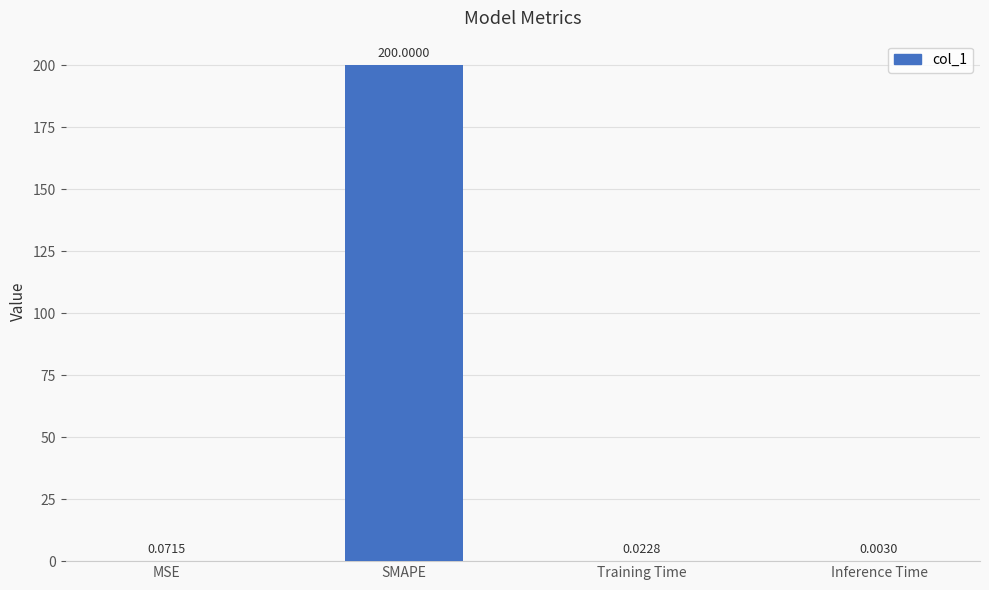

Are the bars horizontal?

No